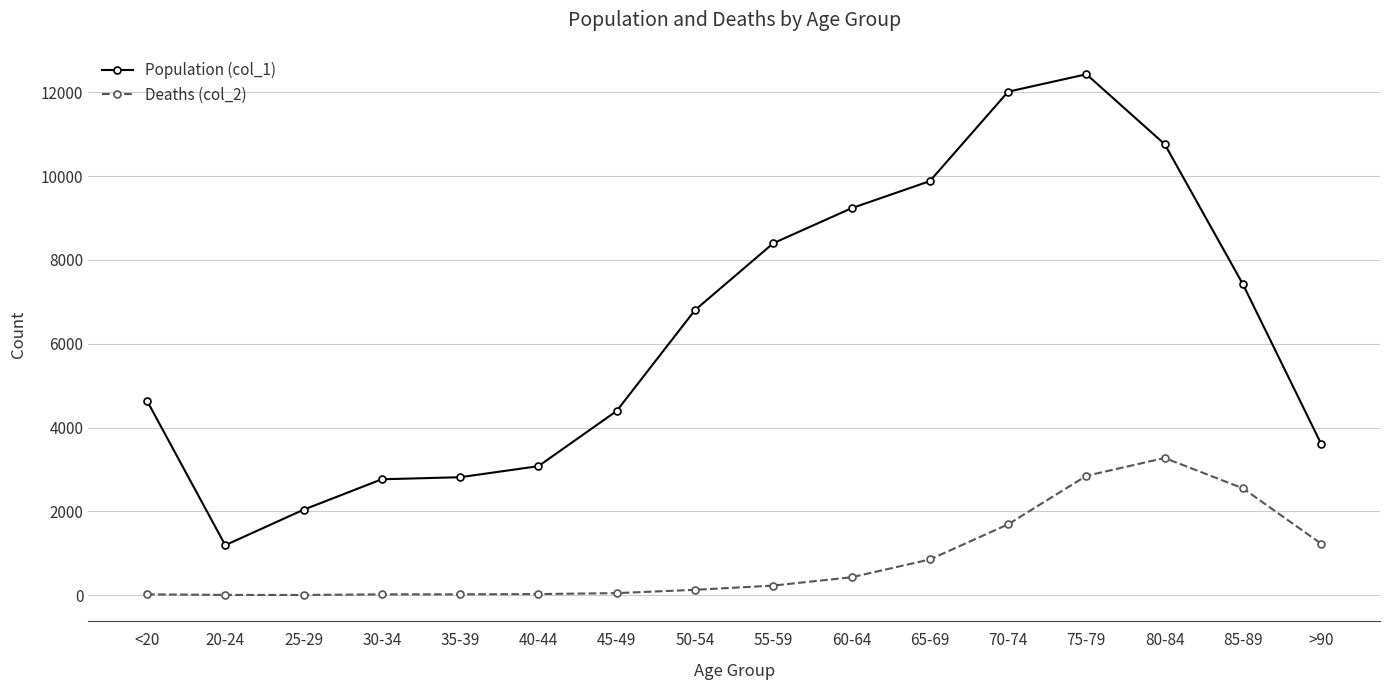

Which series has the largest range (max minus min)?

Population (col_1)